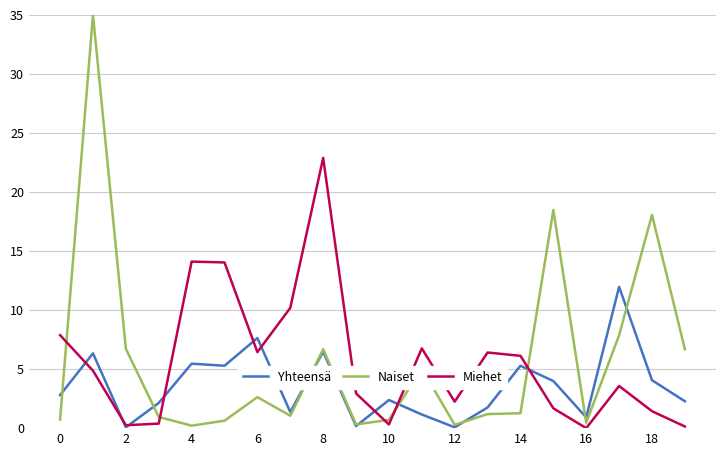

Does the chart have visible grid lines?

Yes